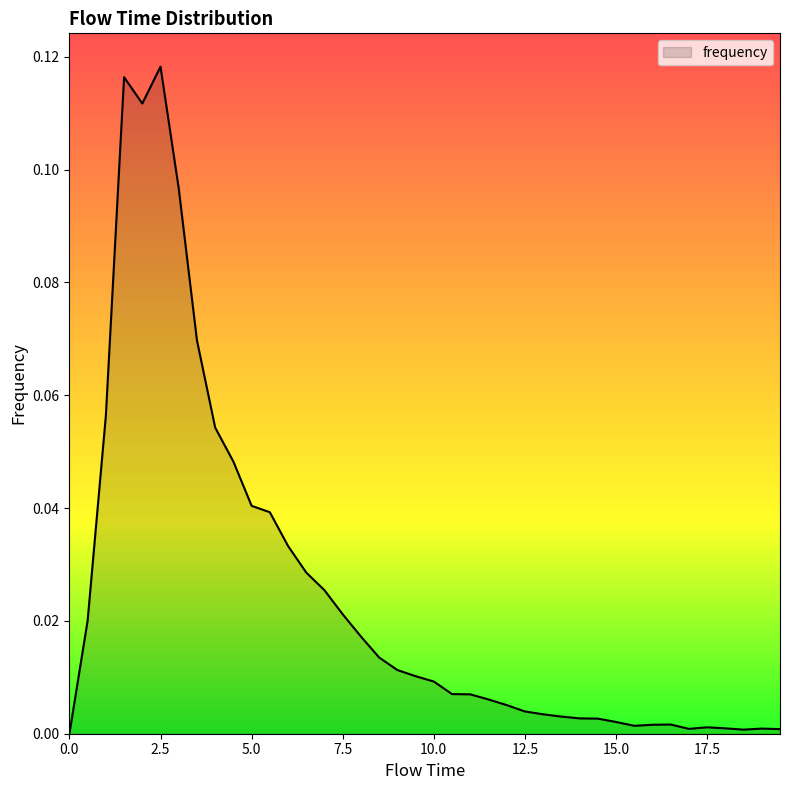

How many lines are shown in the chart?

1